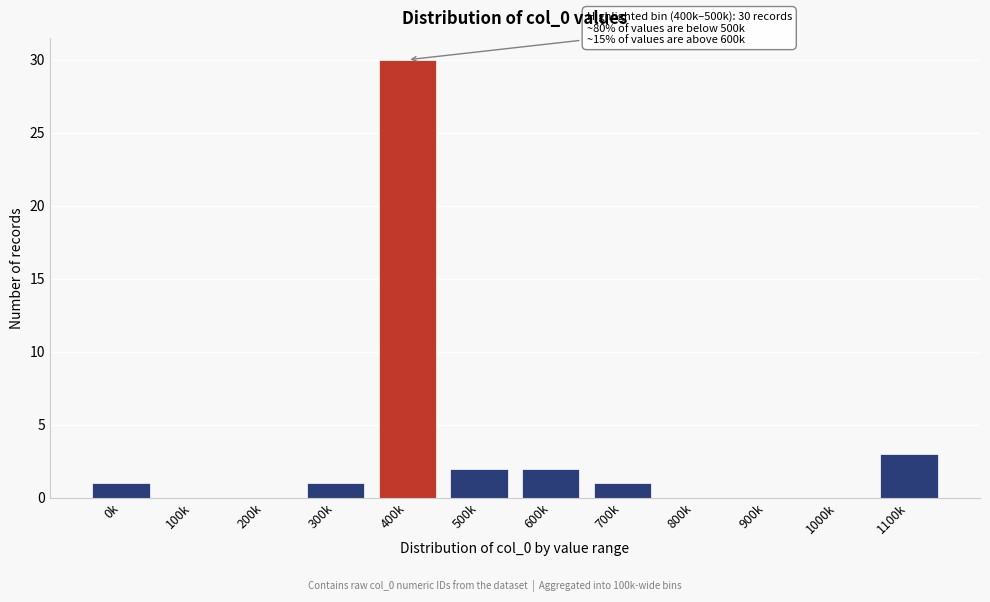

Reading left to right, extract all data points from this chart.

0k=1	100k=0	200k=0	300k=1	400k=30	500k=2	600k=2	700k=1	800k=0	900k=0	1000k=0	1100k=3